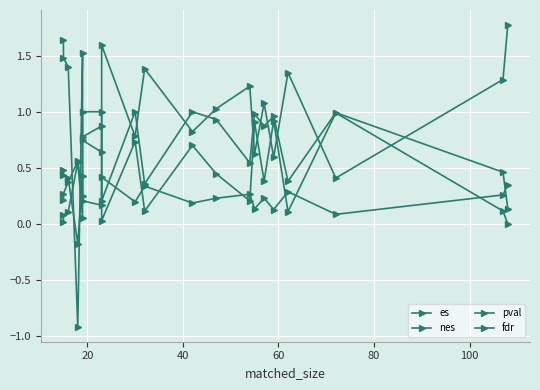

True or false: fdr and pval cross at least once.

False